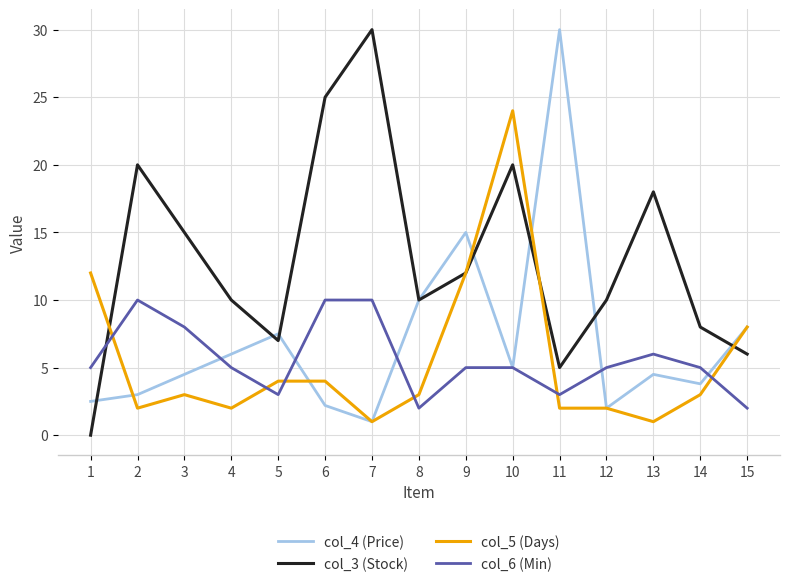

What value does the col_6 (Min) series have at 10?

5.0